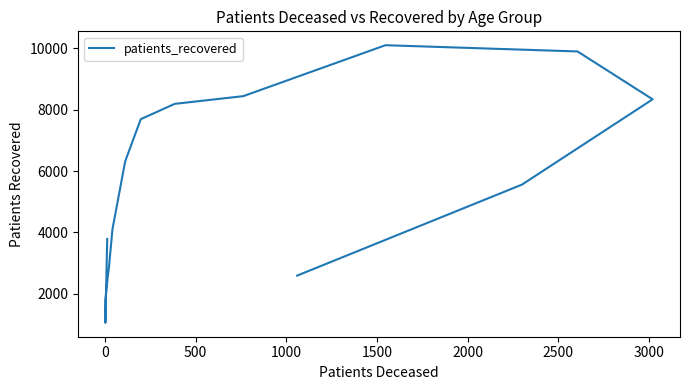

What is the value of the 12th point from the left?

10094